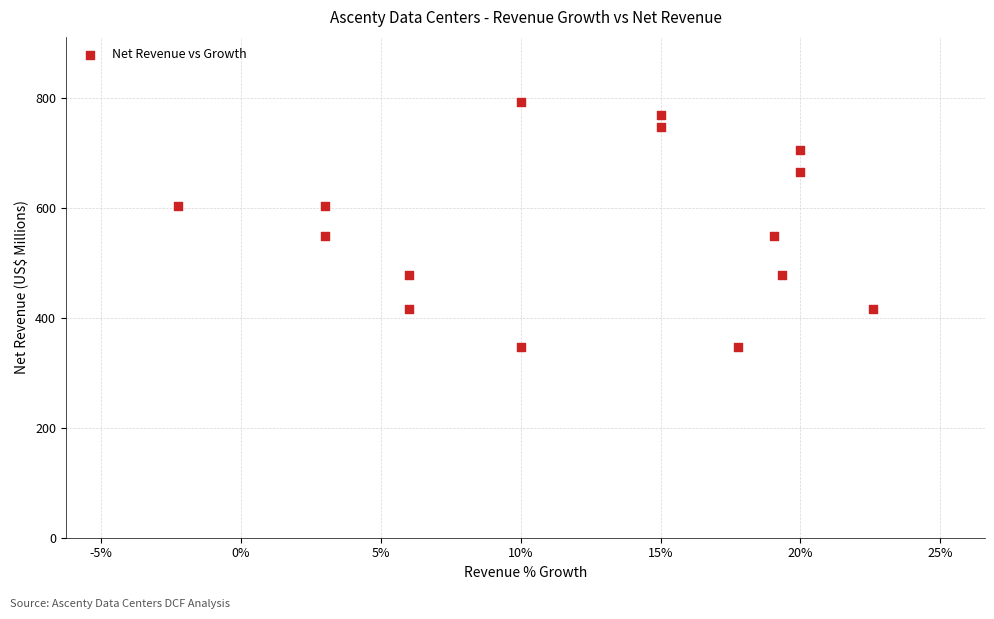

What is the range of Y values (max minus min)?

446.3